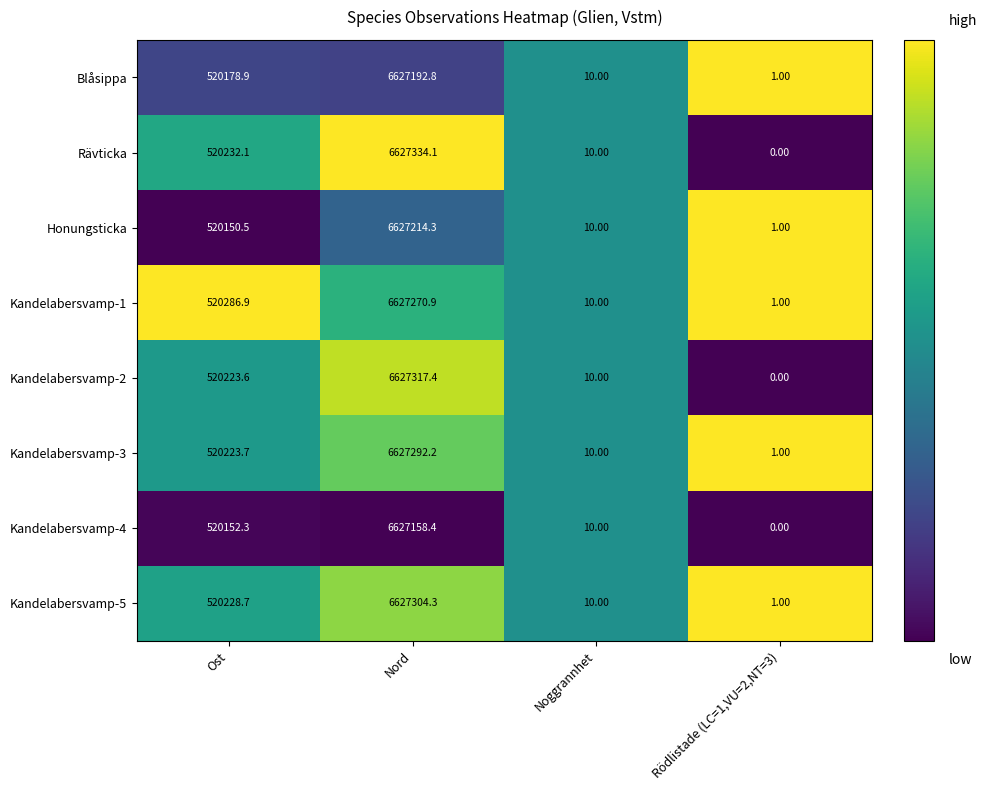

At which category does the chart reach its peak across all series?

Nord